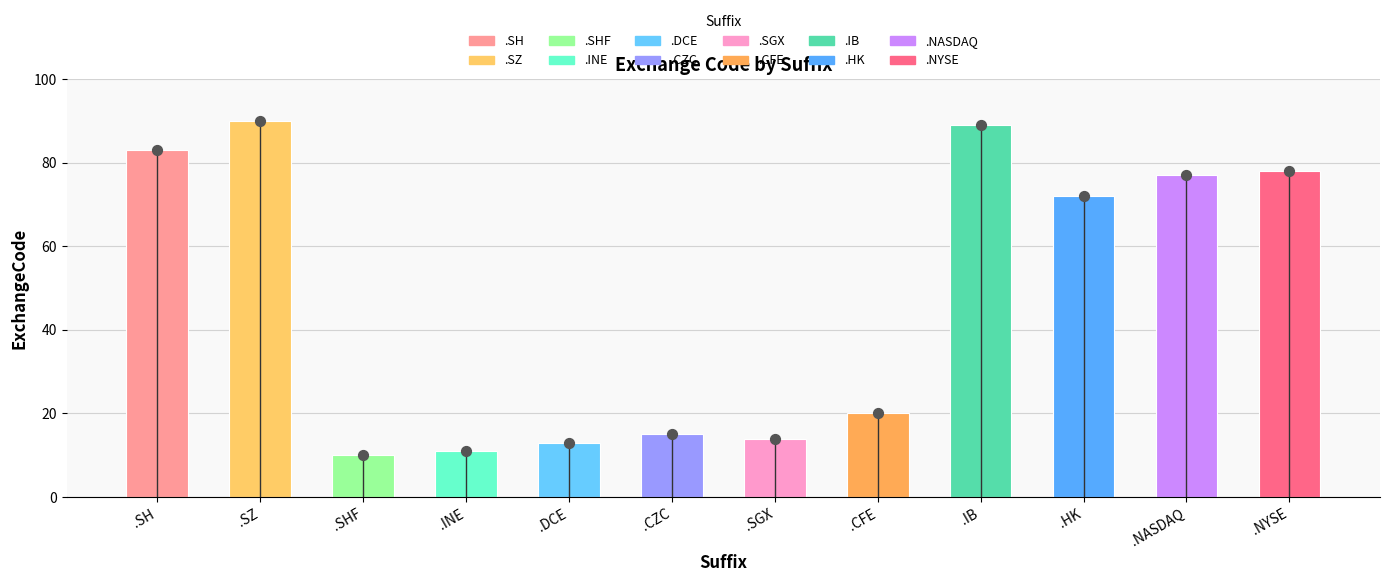

What is the change in value from .INE to .DCE?

+2